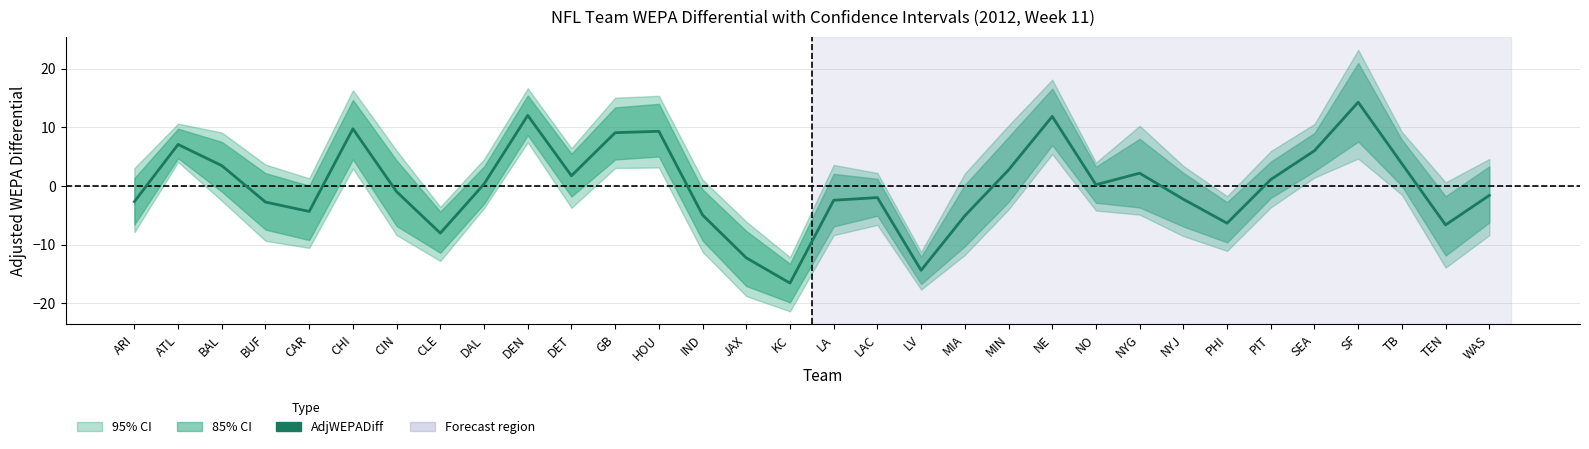

Does the chart display data point markers on the line(s)?

No